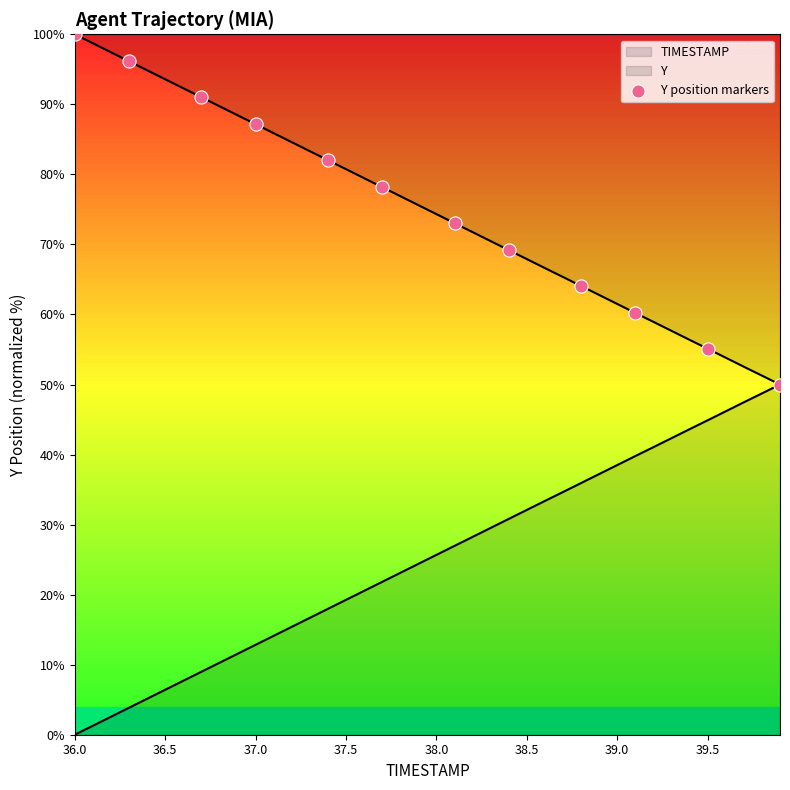

How many lines are shown in the chart?

2